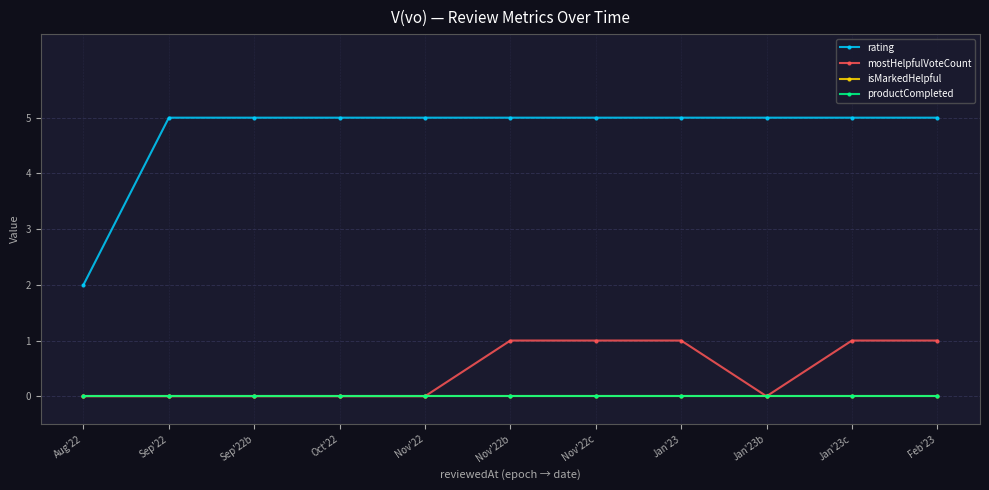

At Sep'22b, list the series in order from smallest to largest.

mostHelpfulVoteCount, isMarkedHelpful, productCompleted, rating